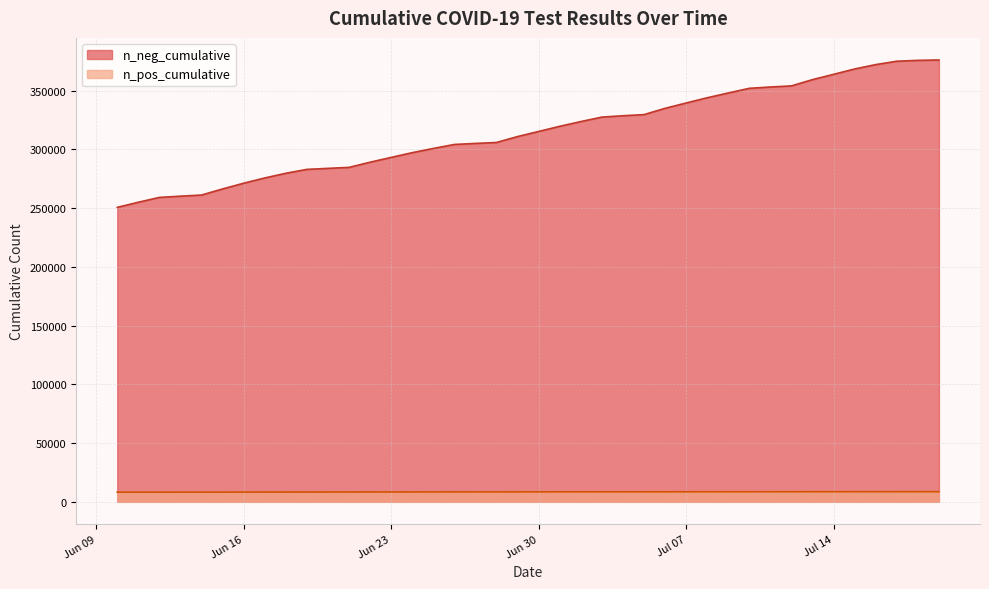

True or false: n_pos_cumulative and n_neg_cumulative cross at least once.

False